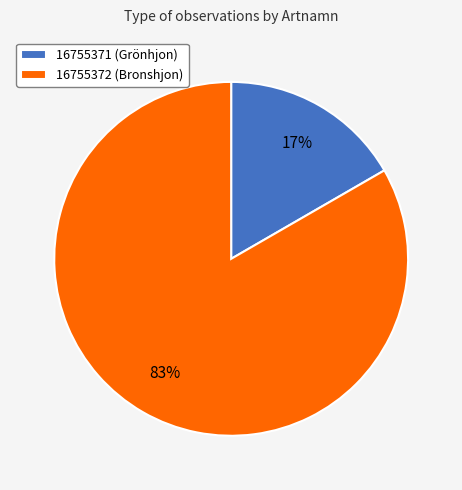

Which category has the smallest portion of the pie?

16755371 (Grönhjon)